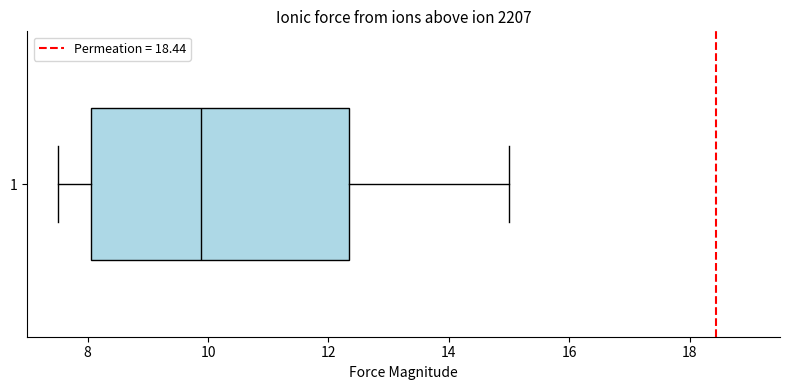

Read this box plot against the x-axis: the position of the median line, the range covered by the box, and the ends of both whiskers. The values are not printed on the chart, so give them approximately, as read against the axis.

median 9.8, box 8.0 to 12.4, whiskers 7.6 to 15.0